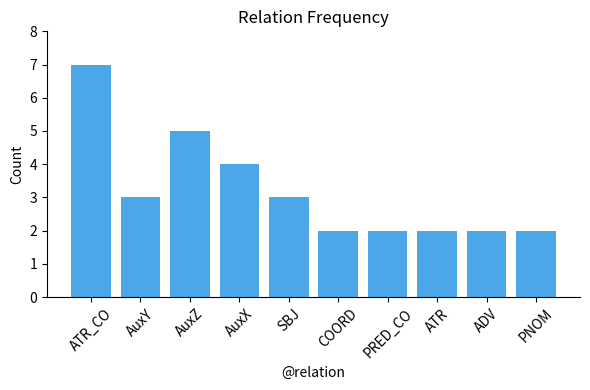

Where is the data nearest to the value 4?

AuxX